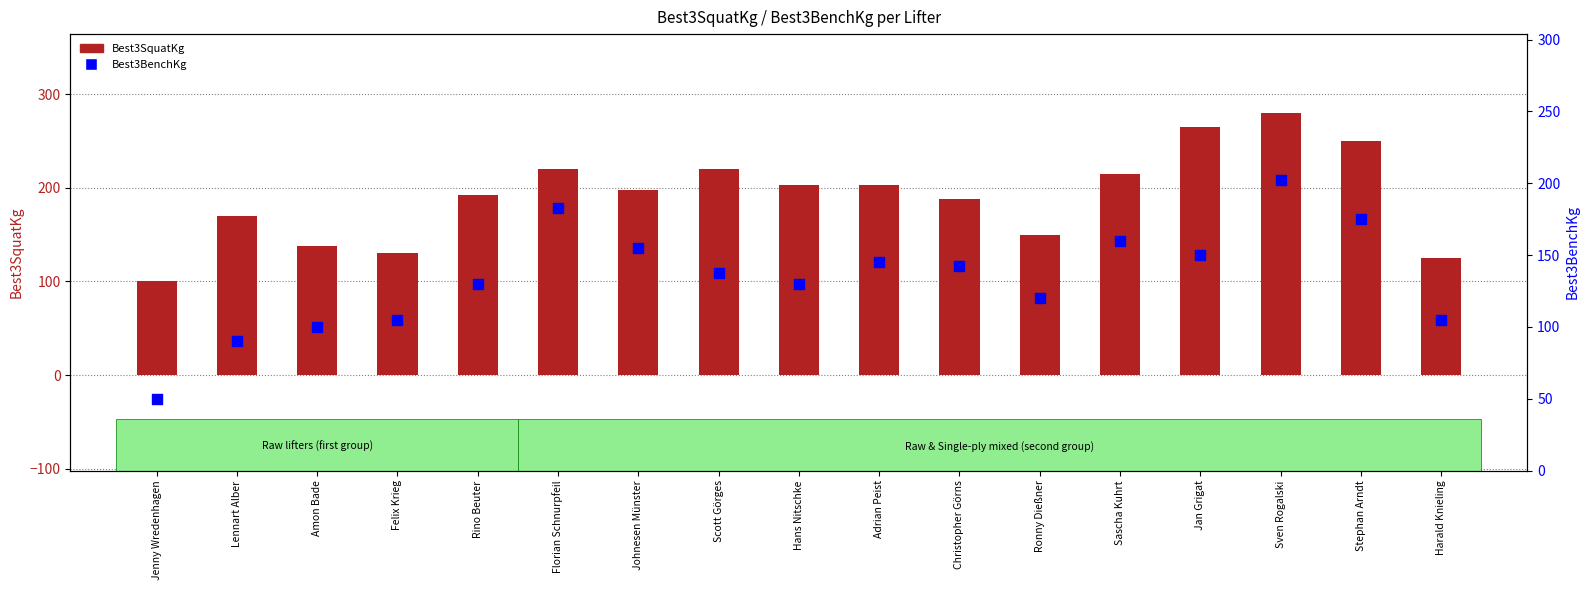

Which series has the largest total across all categories?

Best3SquatKg